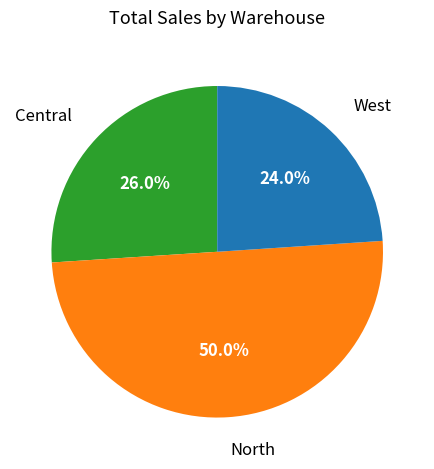

Which has a higher value, Central or West?

Central